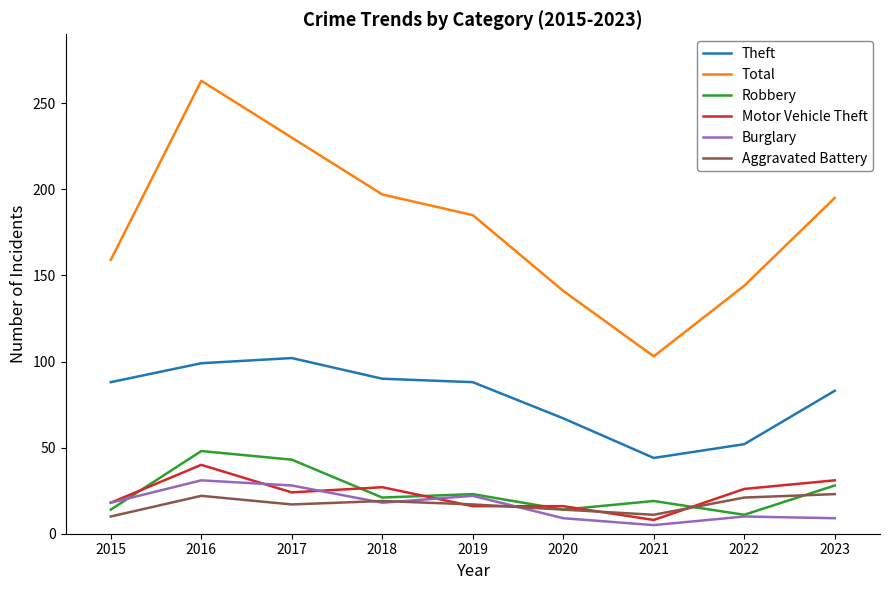

The value of Motor Vehicle Theft at 2016 is 52. True or false?

False